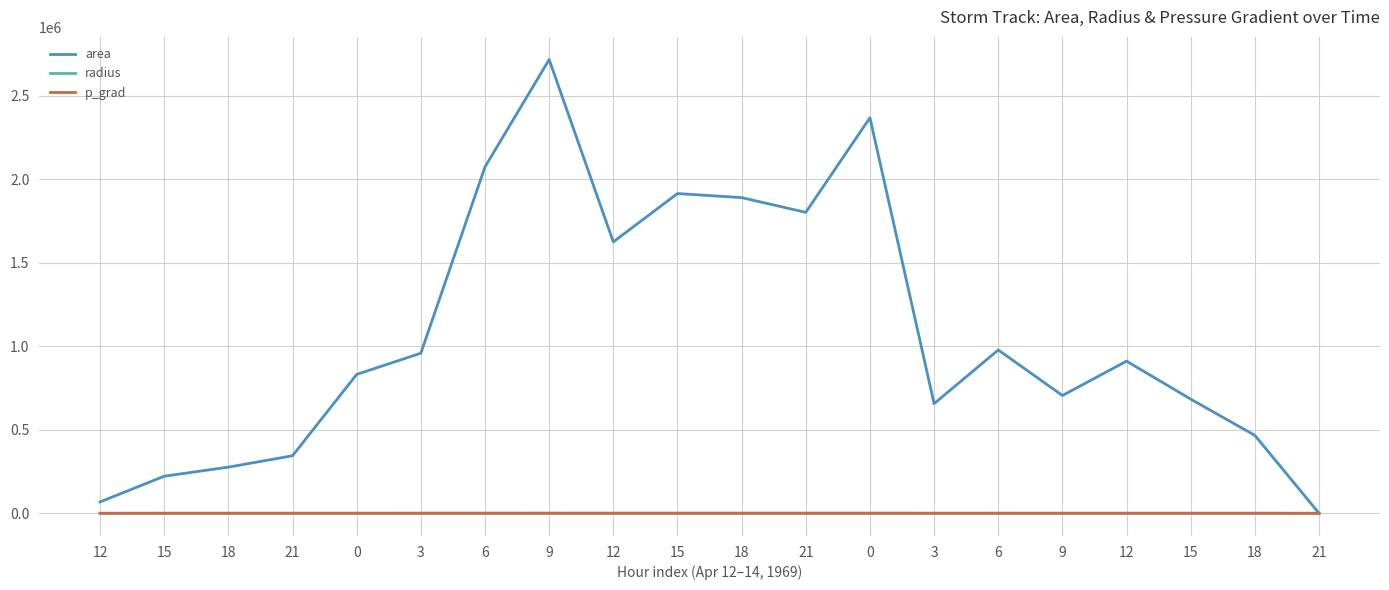

Does the chart display data point markers on the line(s)?

No